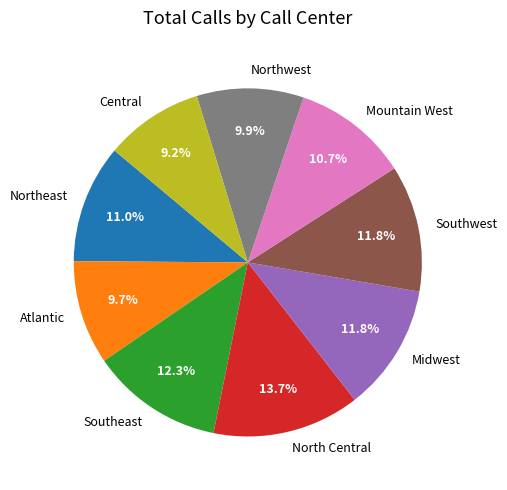

To the nearest percent, what is the average slice percentage?

11%